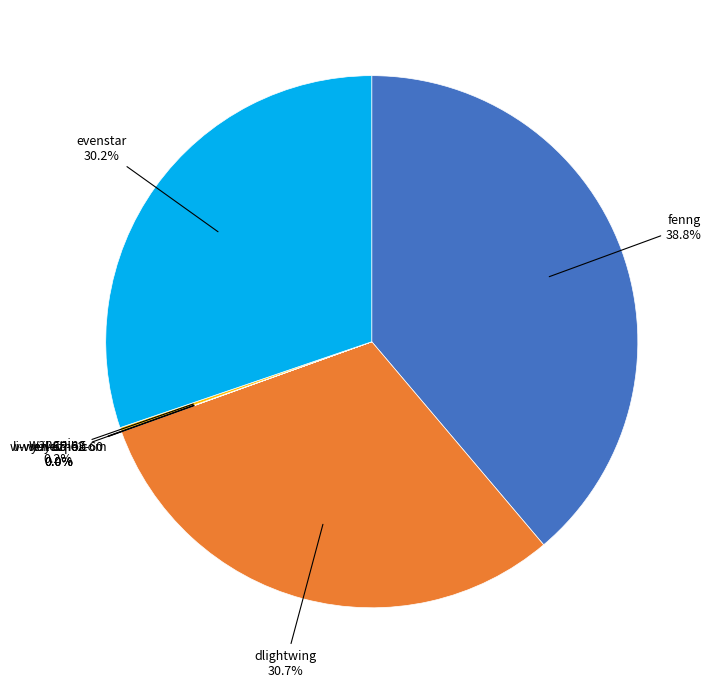

Does any single category account for the majority?

No